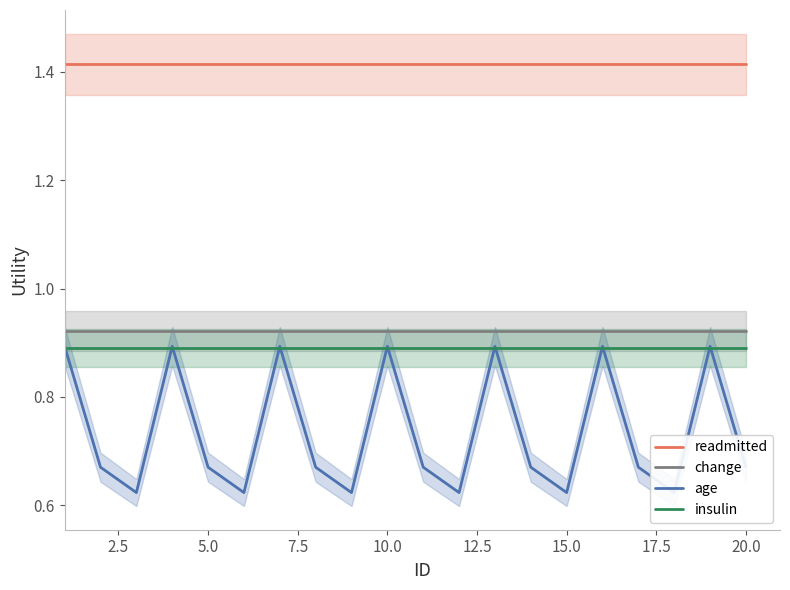

What is the average value of the readmitted series?

1.4